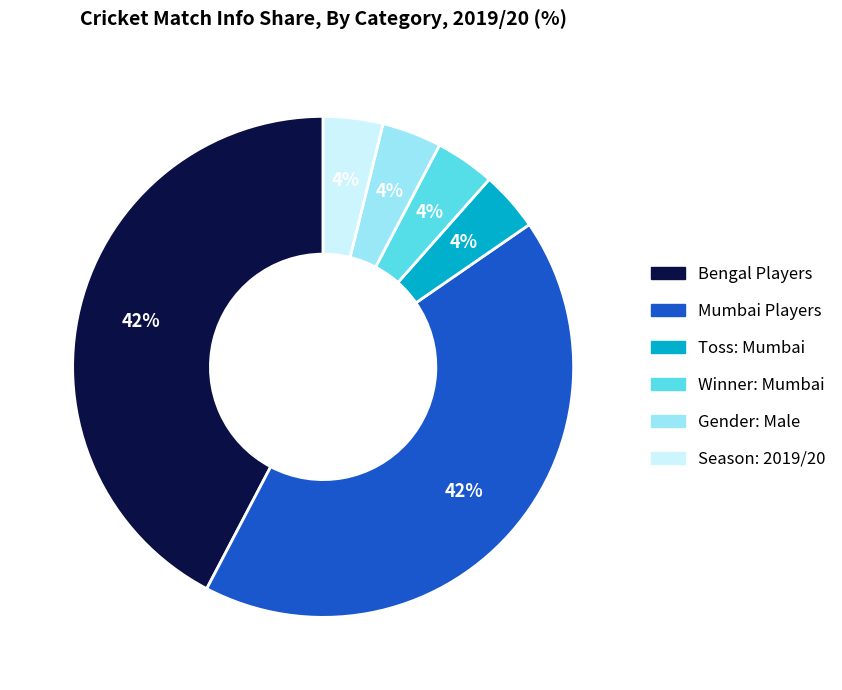

To the nearest percent, what is the difference between the largest and smallest slice percentages?

38%